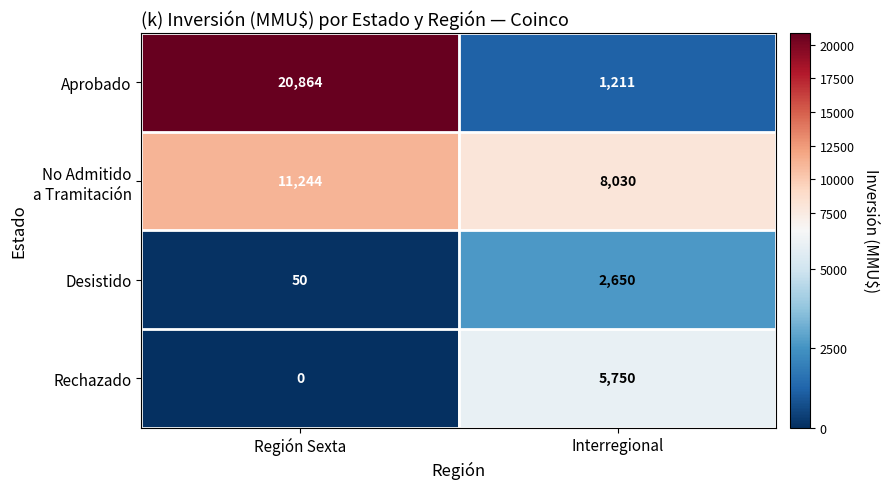

True or false: Aprobado has a value of 10459 at Región Sexta.

False